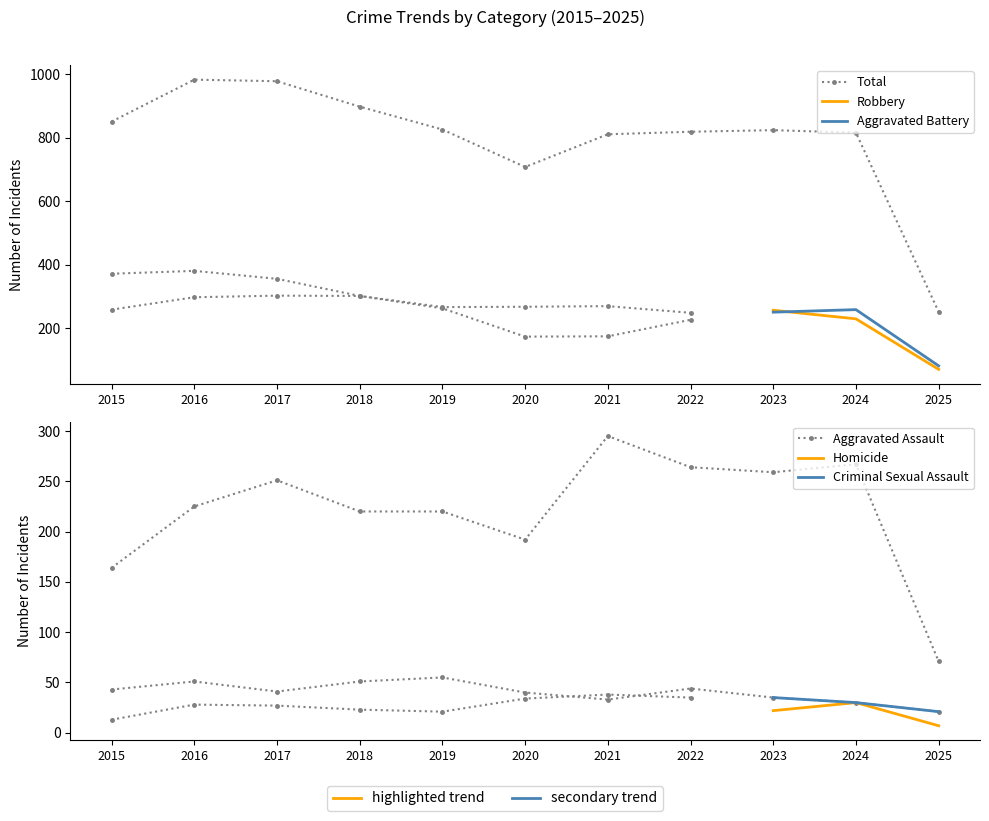

What is the value of the Criminal Sexual Assault point at the 8th from the left?

44